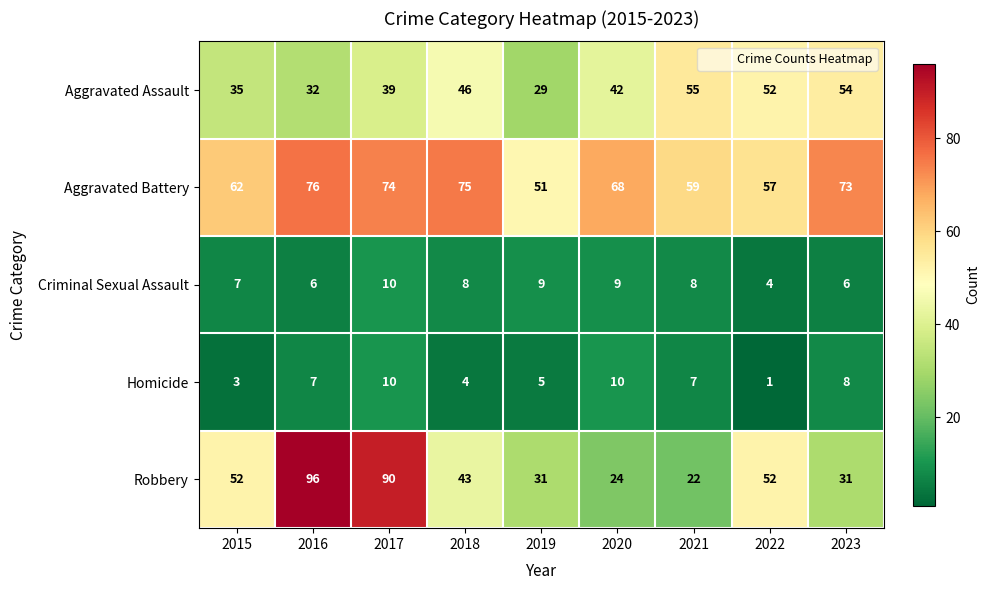

The Criminal Sexual Assault series shows 3 at 2016. True or false?

False